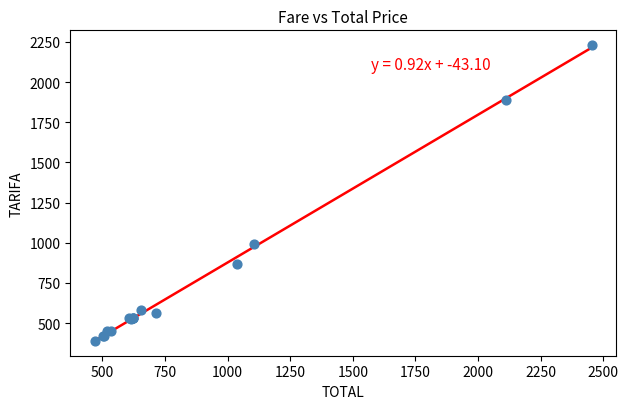

What Y value in the scatter plot is closest to 1309?

992.3